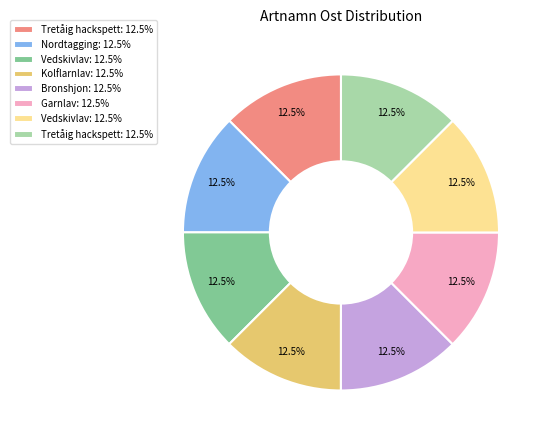

Is there a majority slice in this chart?

No